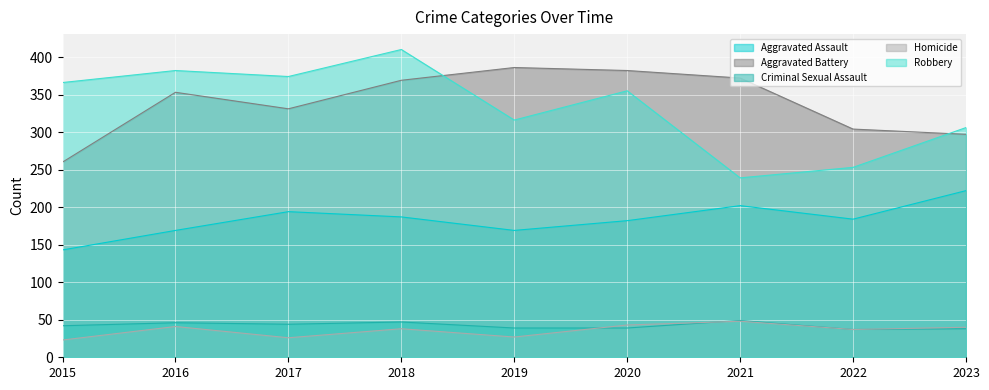

How many lines are shown in the chart?

5